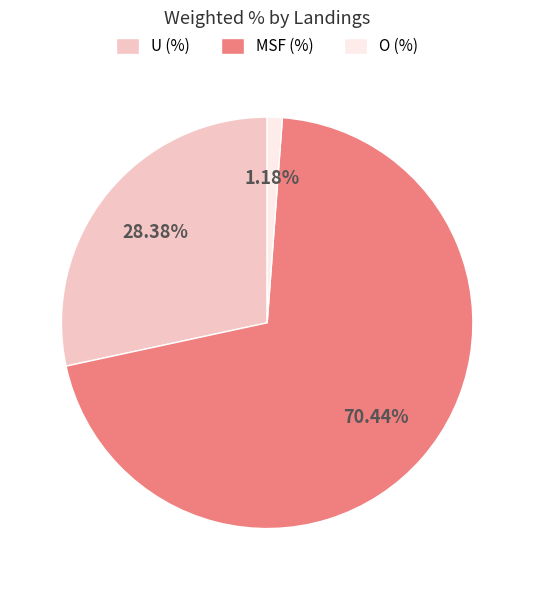

Is there a majority slice in this chart?

Yes